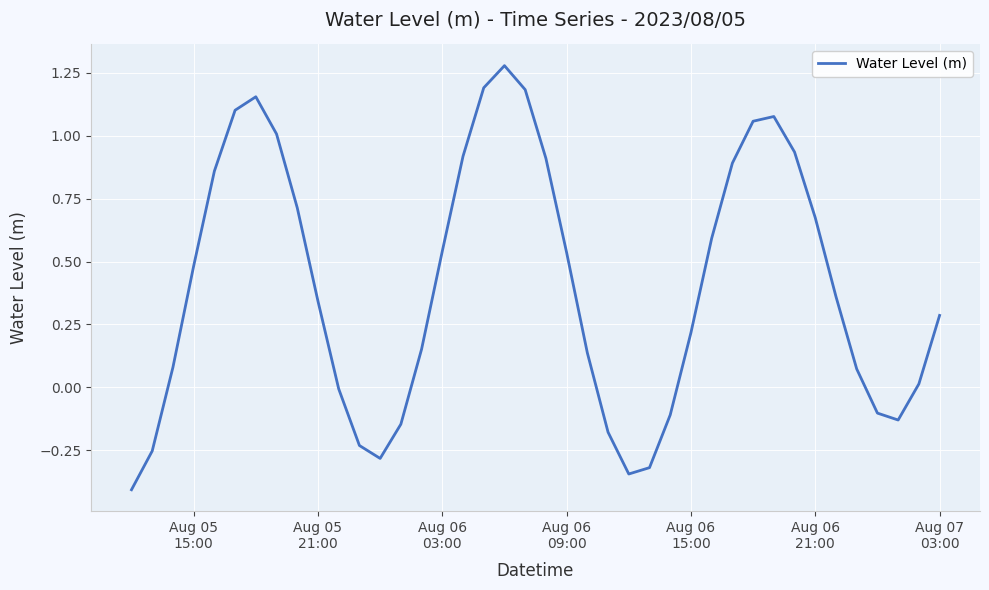

What is the smallest value displayed?

-0.4